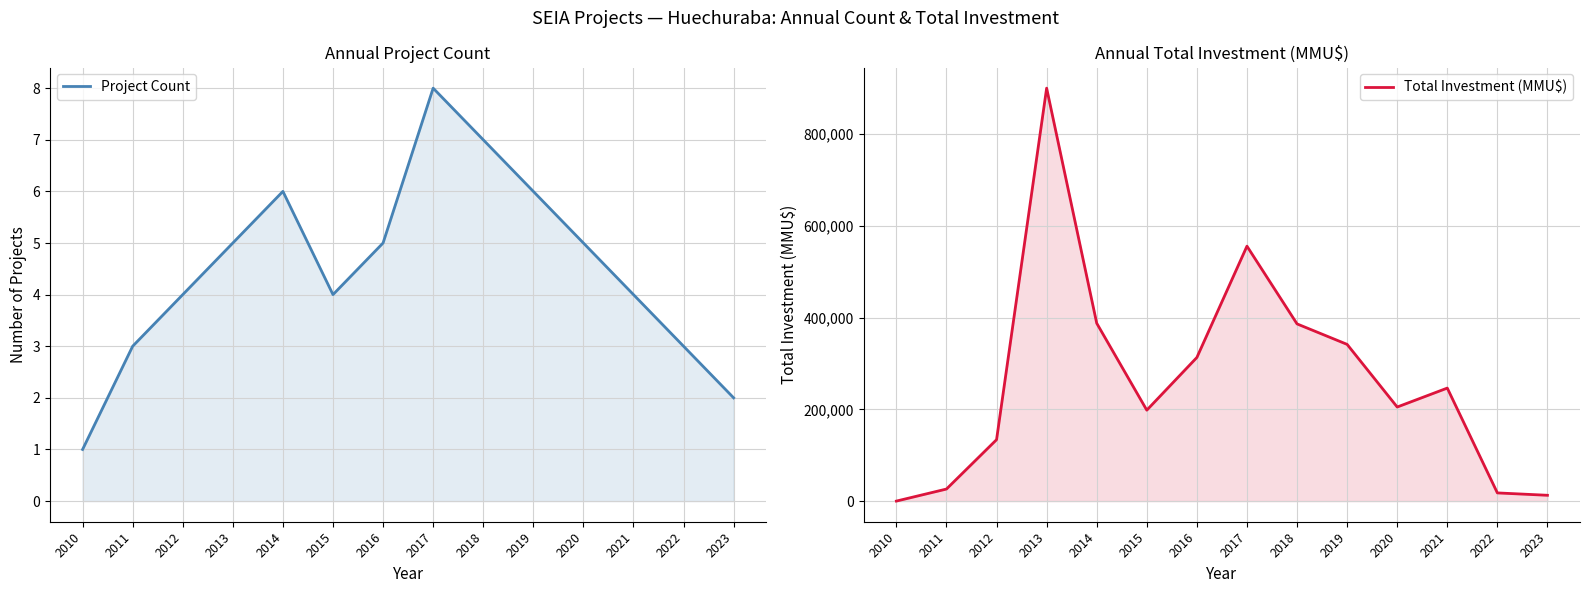

What is the difference between the maximum and second lowest values in the Project Count series?

6